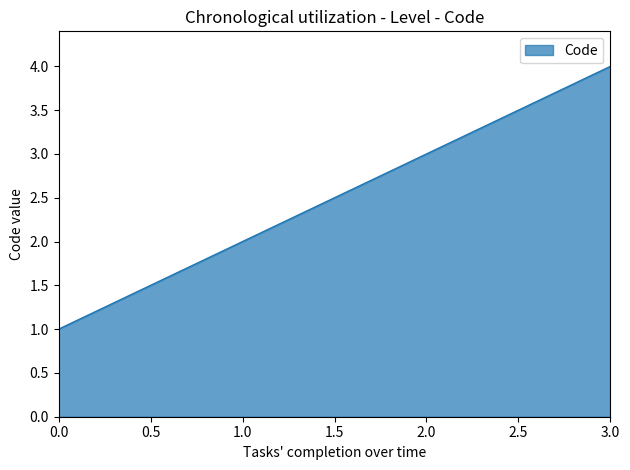

Count the number of categories in the chart.

4